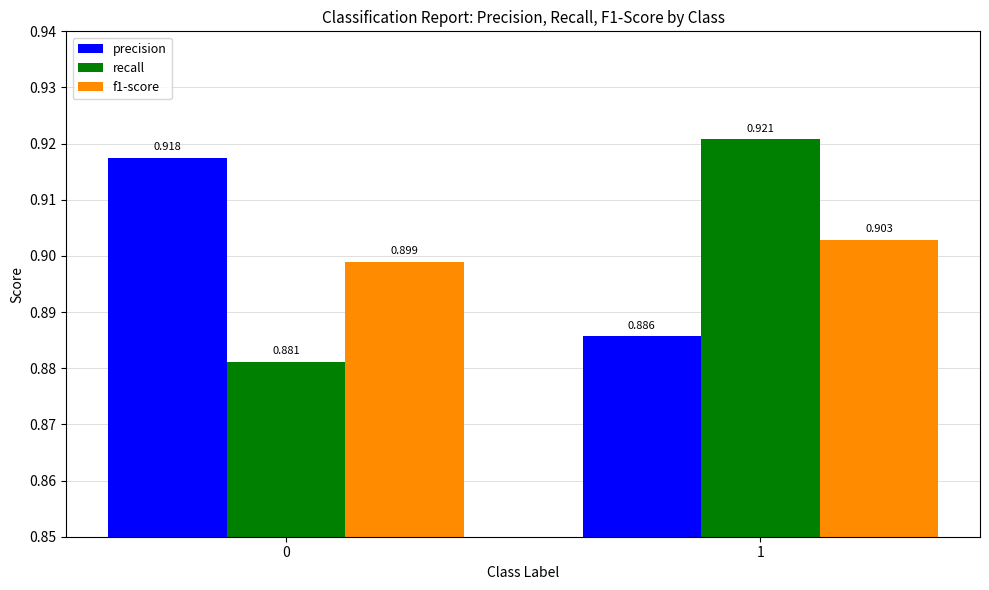

Rank the series at 0 from lowest to highest value.

recall, f1-score, precision